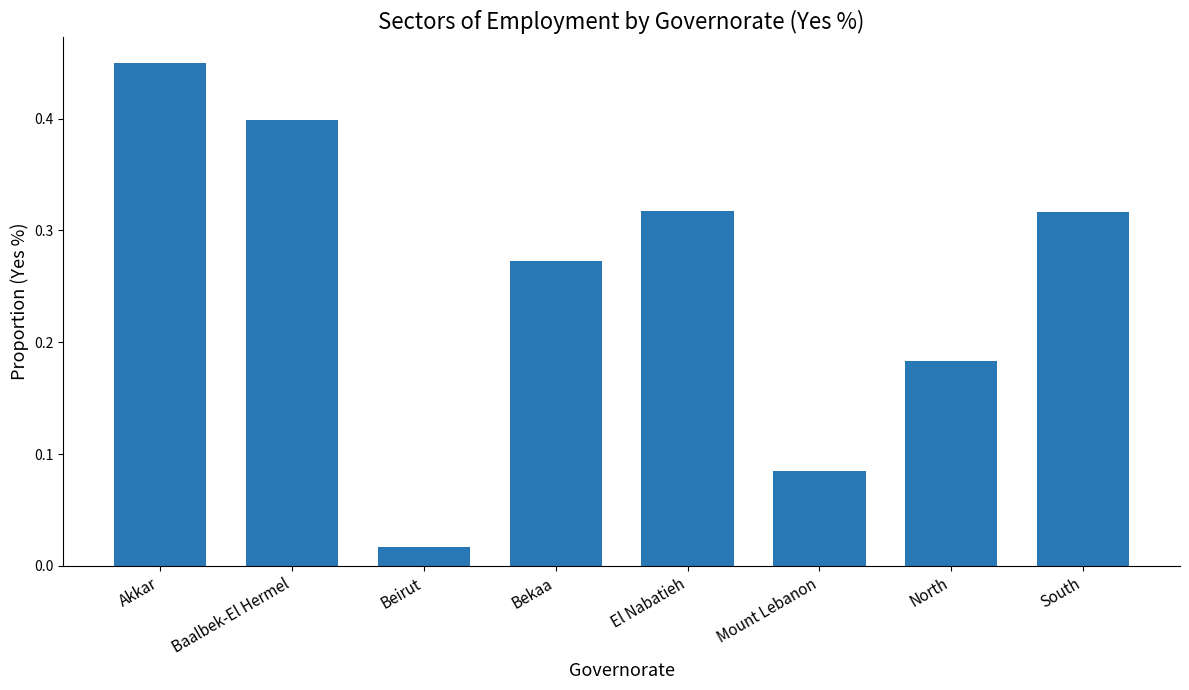

The chart shows a value of 0.5 at South. True or false?

False